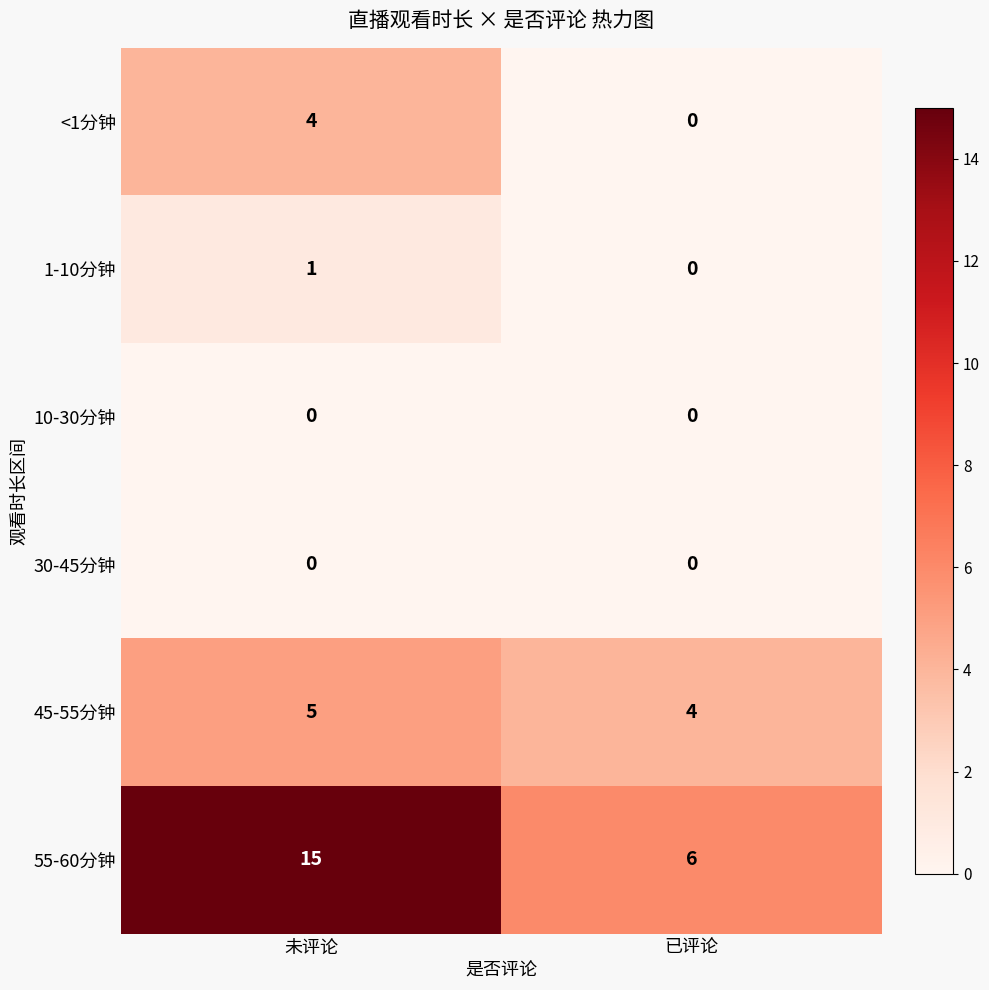

What is the difference between the highest and lowest values at 已评论?

6